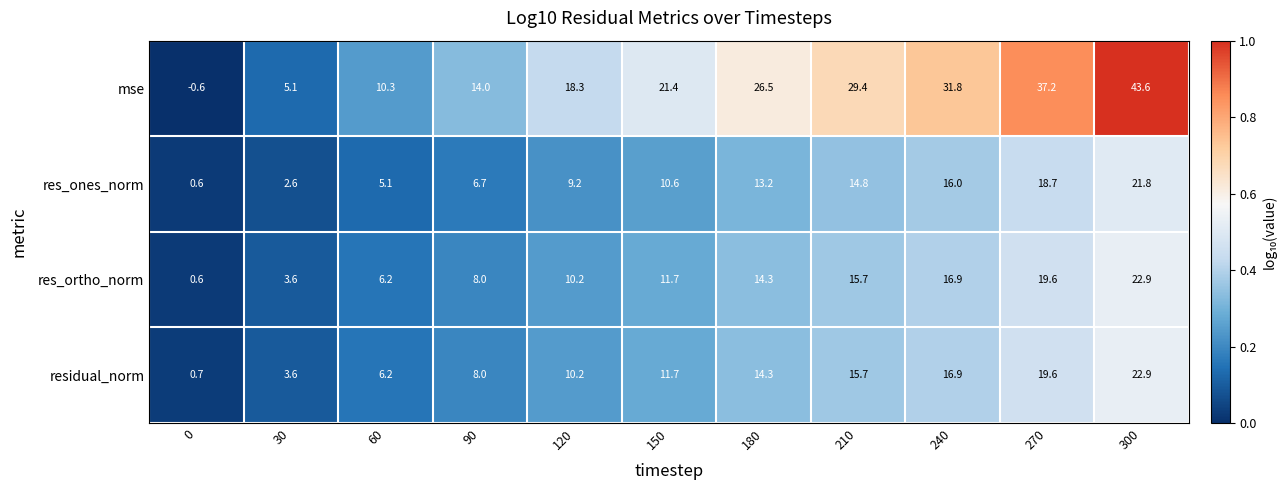

What is the difference between the second highest and second lowest values in the residual_norm series?

16.0